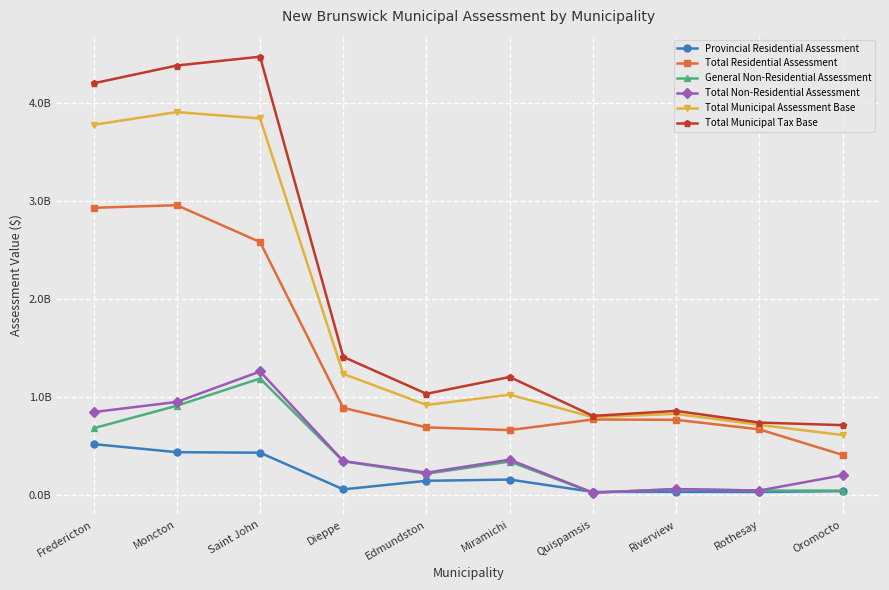

What is the value of the Total Non-Residential Assessment point at the 7th from the left?

24328000